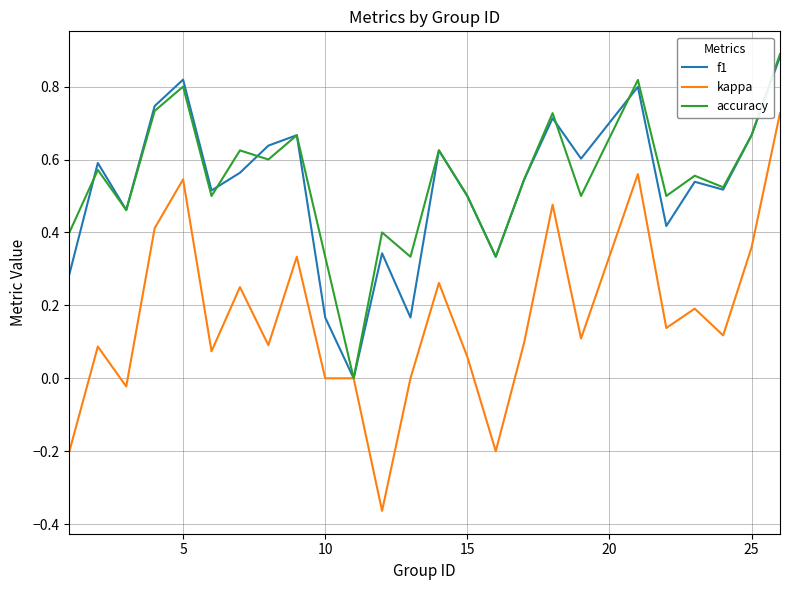

Which series has the largest range (max minus min)?

kappa